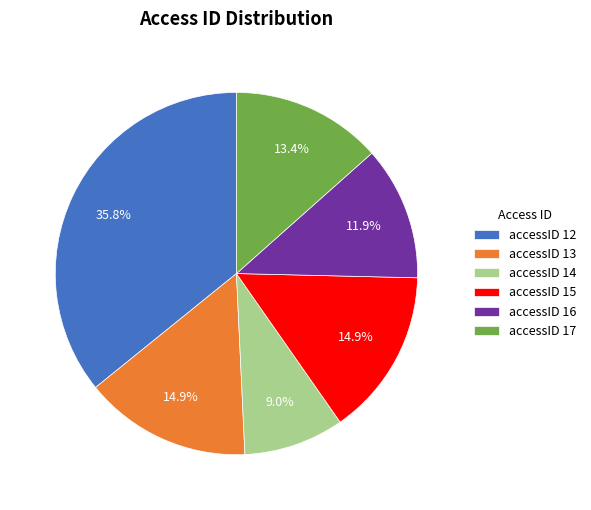

Count the number of slices in the pie.

6